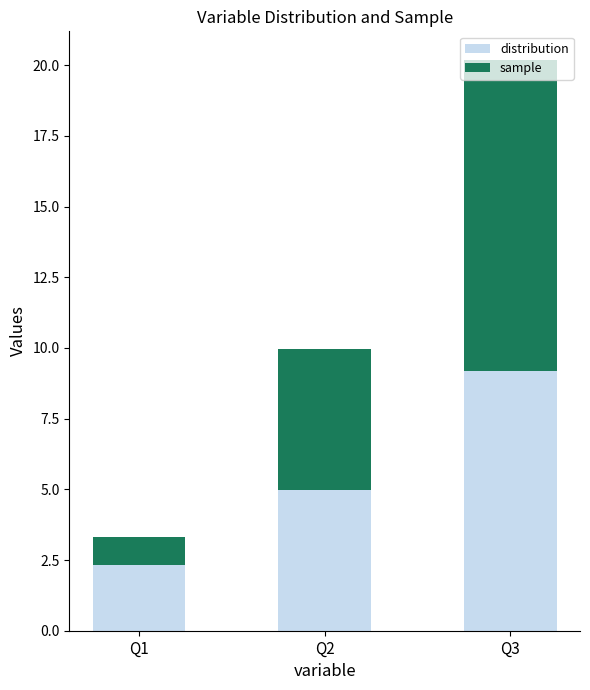

Rank the categories by distribution value from lowest to highest.

Q1, Q2, Q3